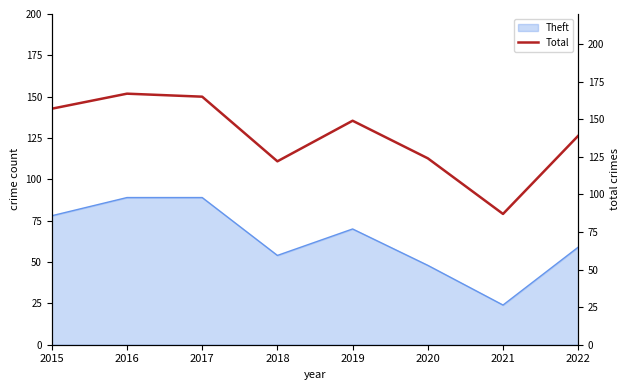

What is the minimum value shown in the chart?

87